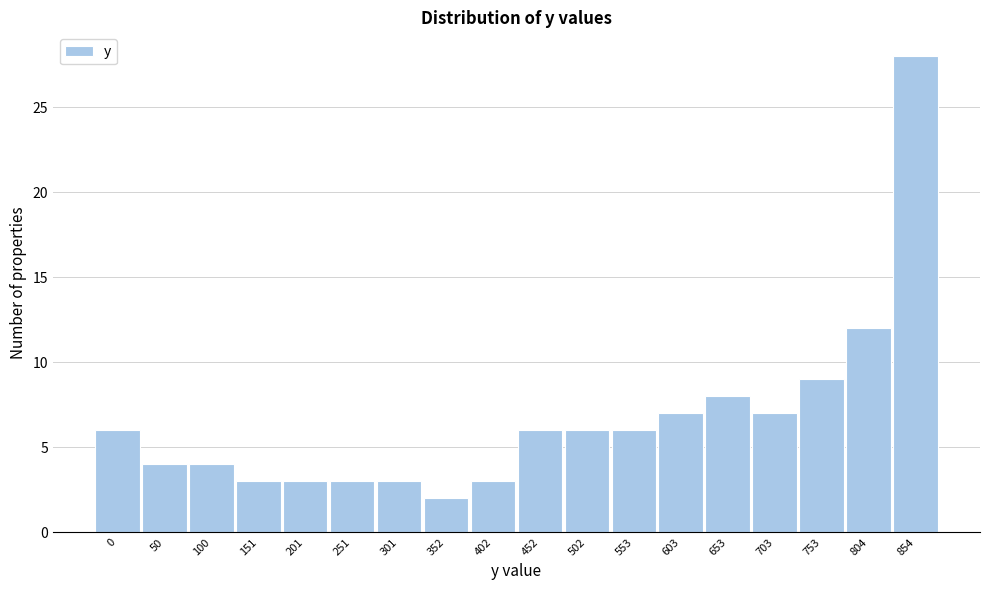

Reading left to right, extract all data points from this chart.

6	4	4	3	3	3	3	2	3	6	6	6	7	8	7	9	12	28